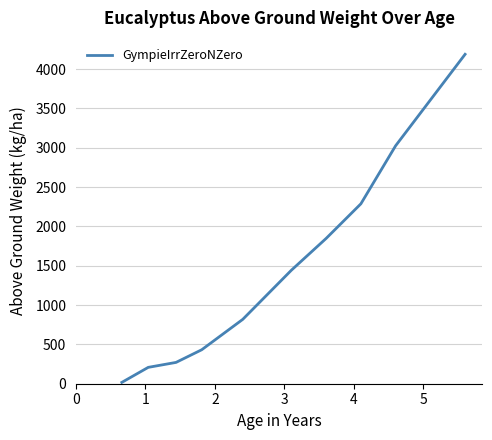

What is the difference between the maximum and minimum values?

4171